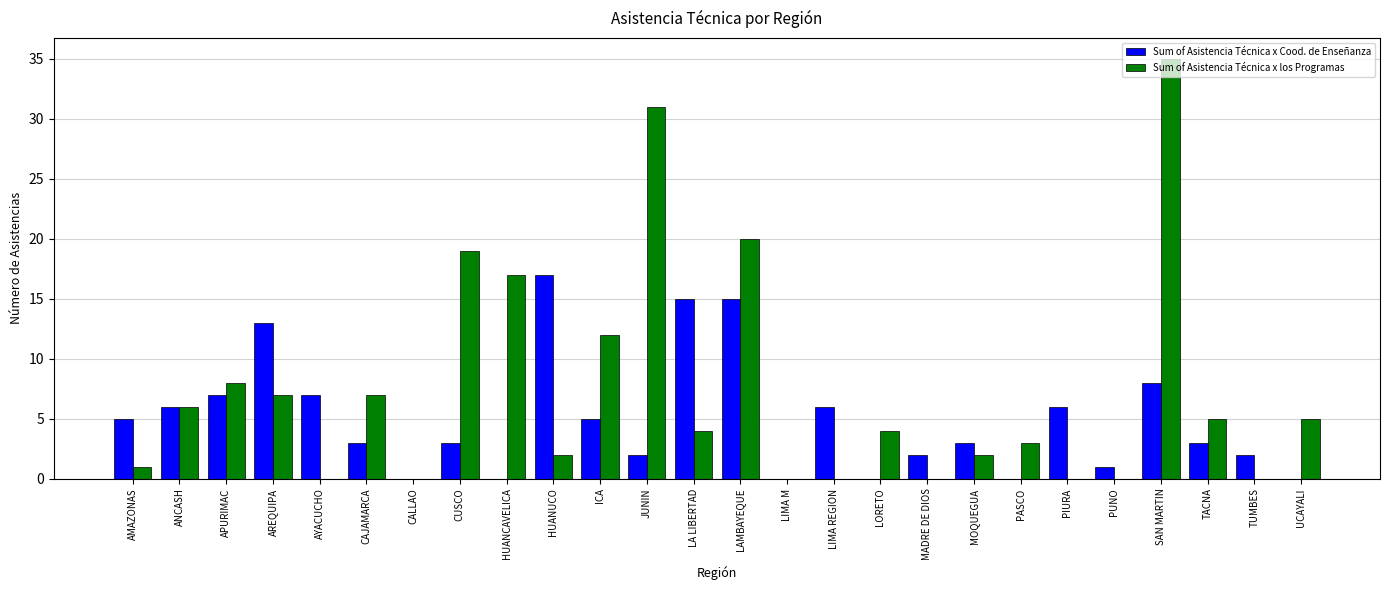

What is the total value across all series at AMAZONAS?

6